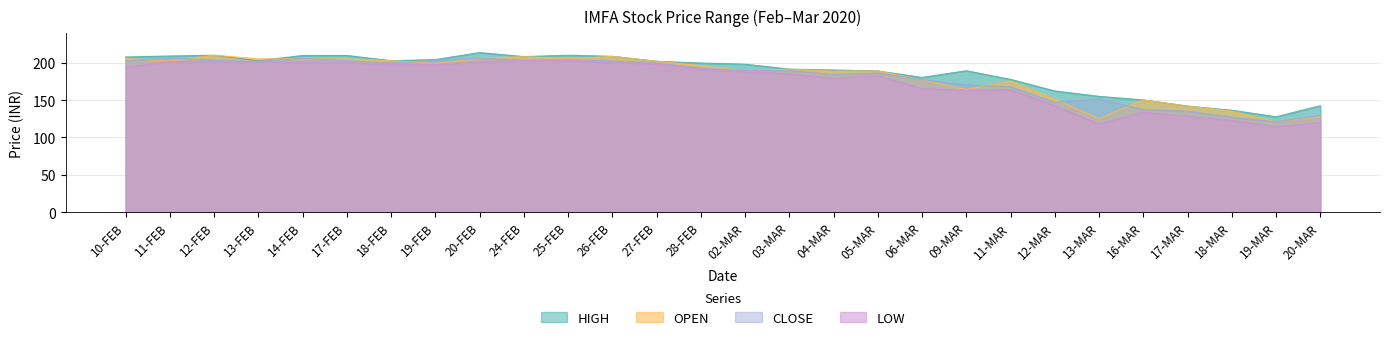

True or false: LOW and CLOSE intersect in this chart.

False